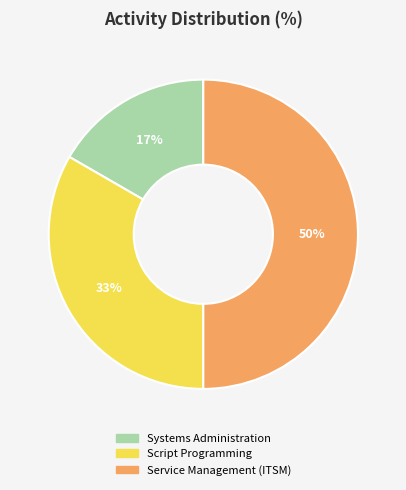

What is the largest slice in the pie chart?

Service Management (ITSM)